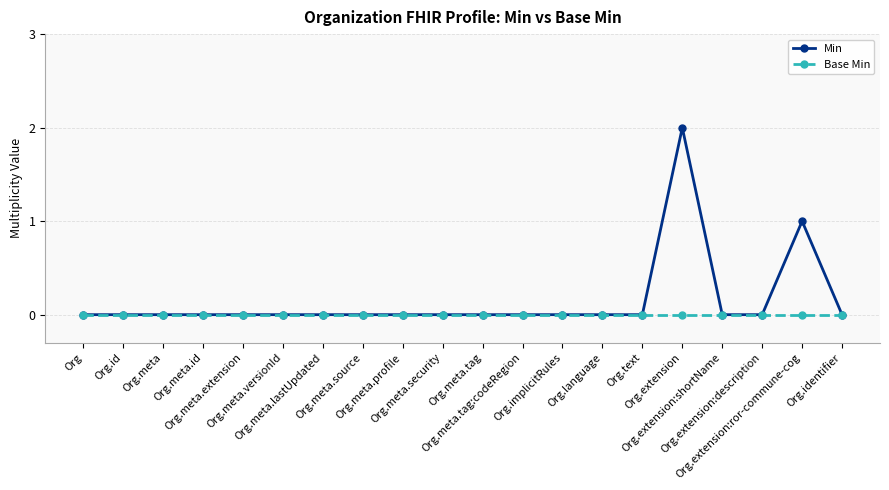

Reading left to right, list all the values displayed in this chart.

Min: Org=0	Org.id=0	Org.meta=0	Org.meta.id=0	Org.meta.extension=0	Org.meta.versionId=0	Org.meta.lastUpdated=0	Org.meta.source=0	Org.meta.profile=0	Org.meta.security=0	Org.meta.tag=0	Org.meta.tag:codeRegion=0	Org.implicitRules=0	Org.language=0	Org.text=0	Org.extension=2	Org.extension:shortName=0	Org.extension:description=0	Org.extension:ror-commune-cog=1	Org.identifier=0
Base Min: Org=0	Org.id=0	Org.meta=0	Org.meta.id=0	Org.meta.extension=0	Org.meta.versionId=0	Org.meta.lastUpdated=0	Org.meta.source=0	Org.meta.profile=0	Org.meta.security=0	Org.meta.tag=0	Org.meta.tag:codeRegion=0	Org.implicitRules=0	Org.language=0	Org.text=0	Org.extension=0	Org.extension:shortName=0	Org.extension:description=0	Org.extension:ror-commune-cog=0	Org.identifier=0